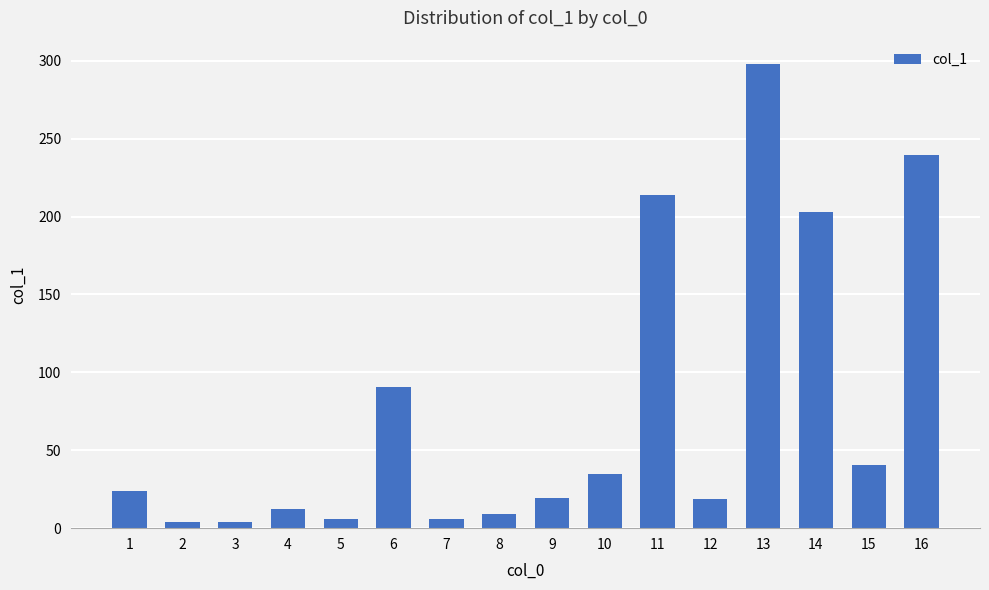

Which category has the highest value across all series?

13